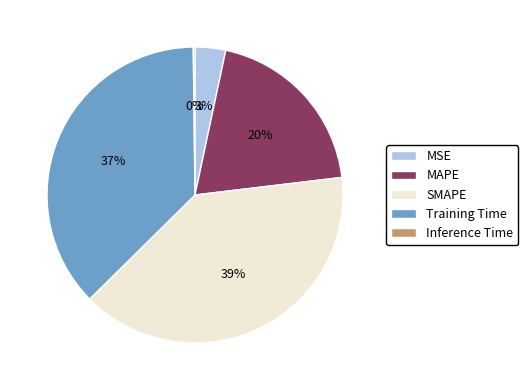

Which slice is the largest?

SMAPE